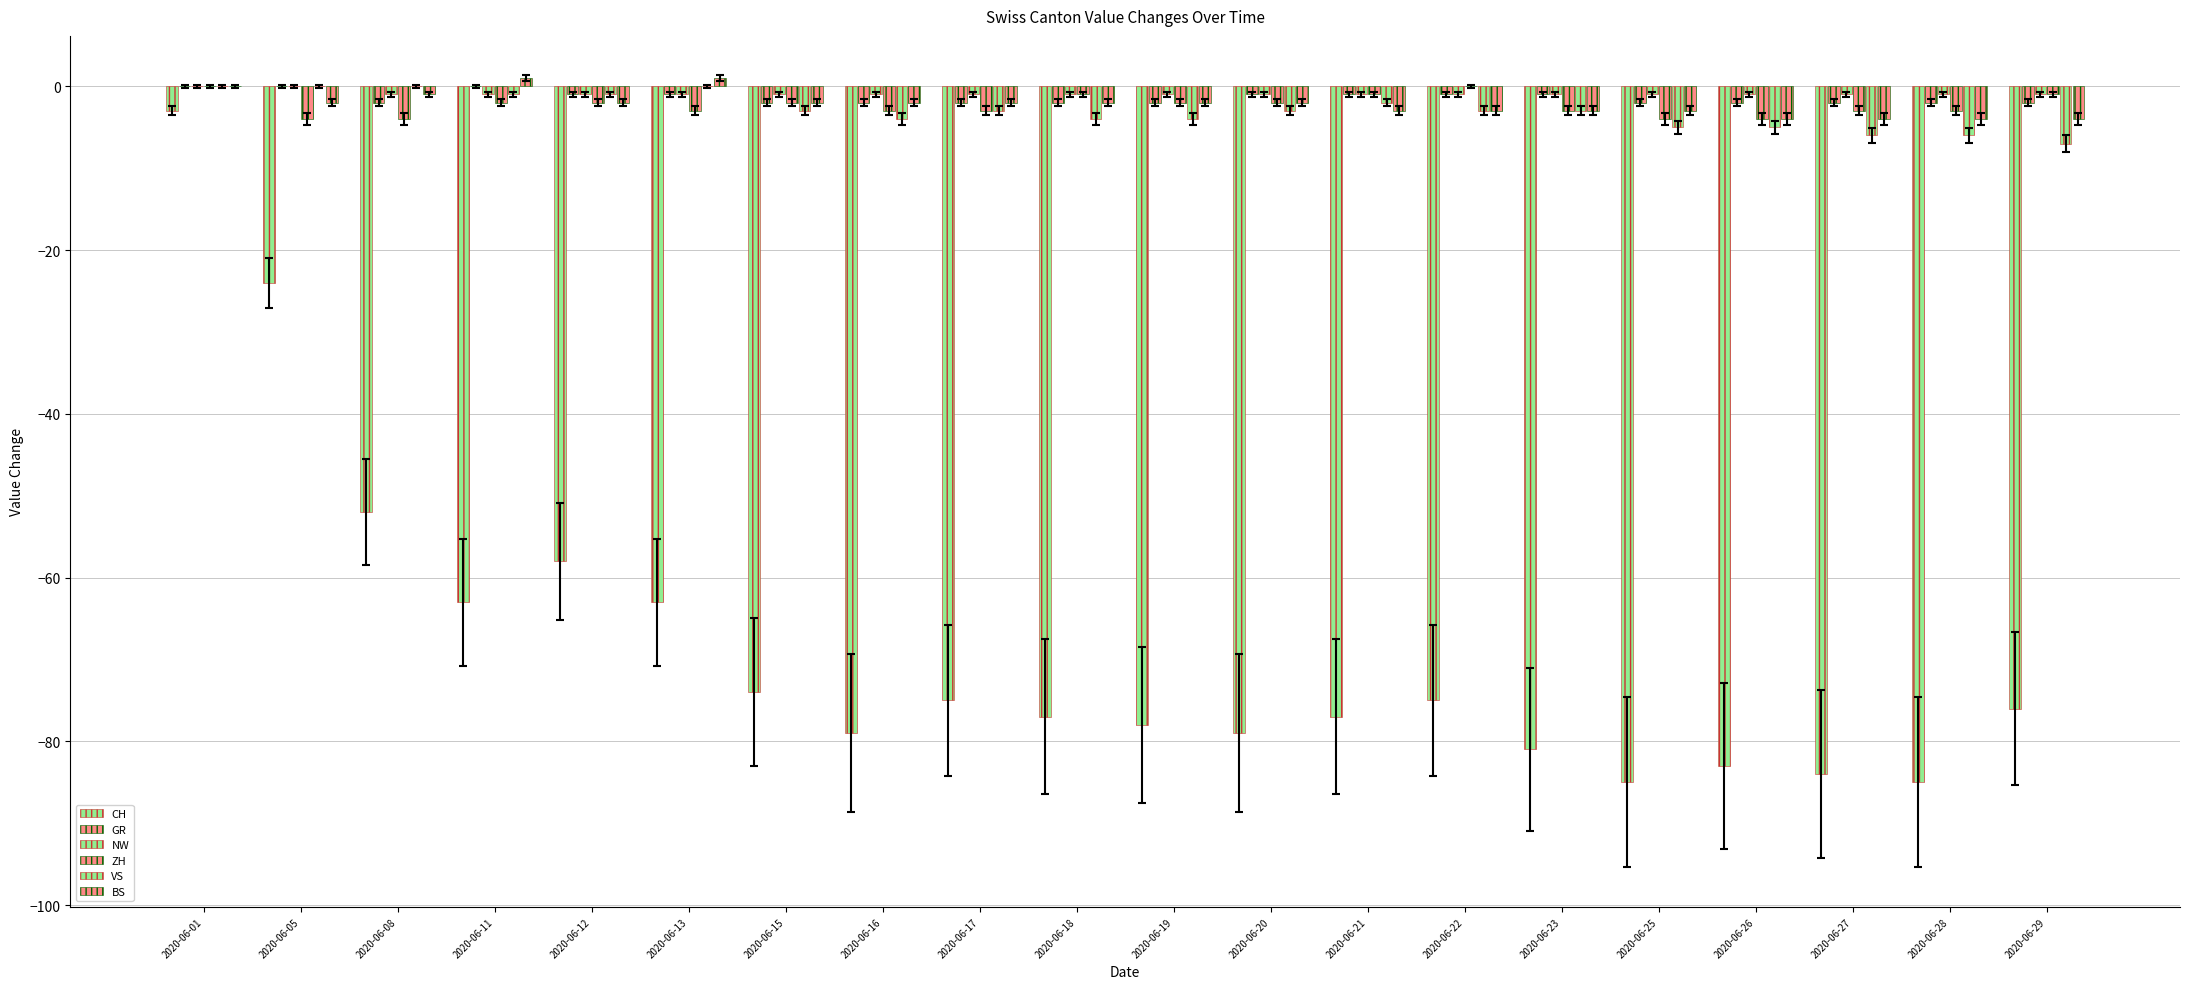

Which series has the largest total across all categories?

NW